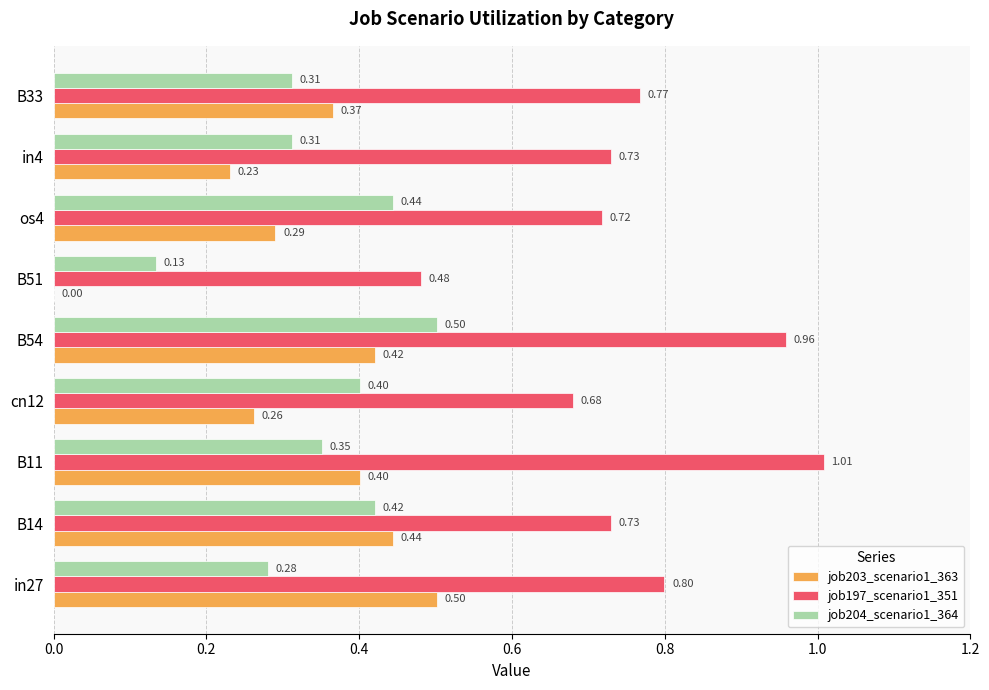

What is the sum of all job203_scenario1_363 values?

2.9